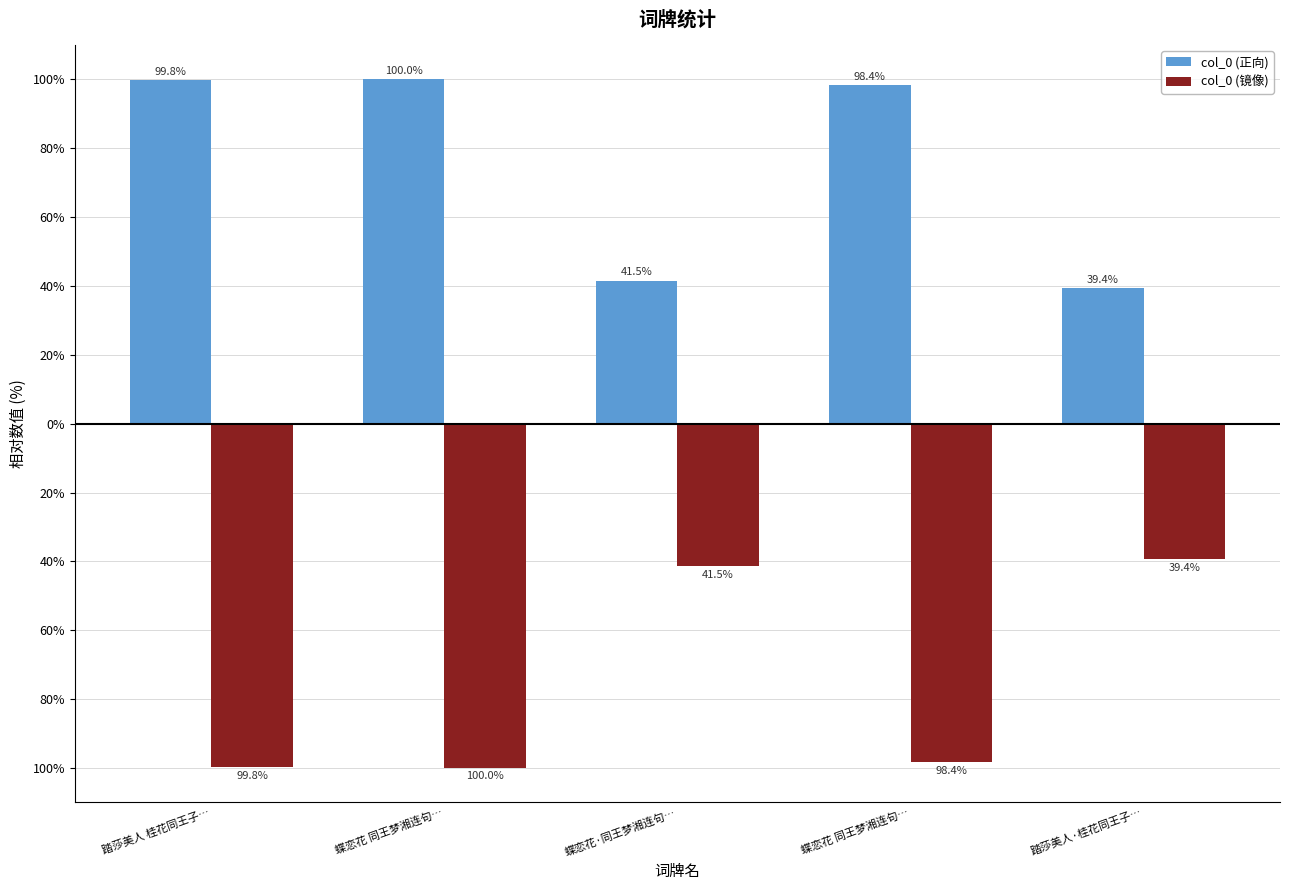

Between 蝶恋花·同王梦湘连句… and 踏莎美人·桂花同王子…, which is larger?

蝶恋花·同王梦湘连句…